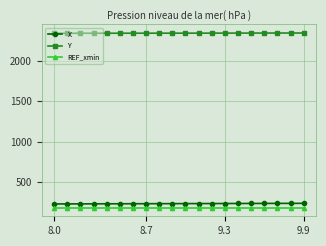

What is the sum of all X values?

4695.8